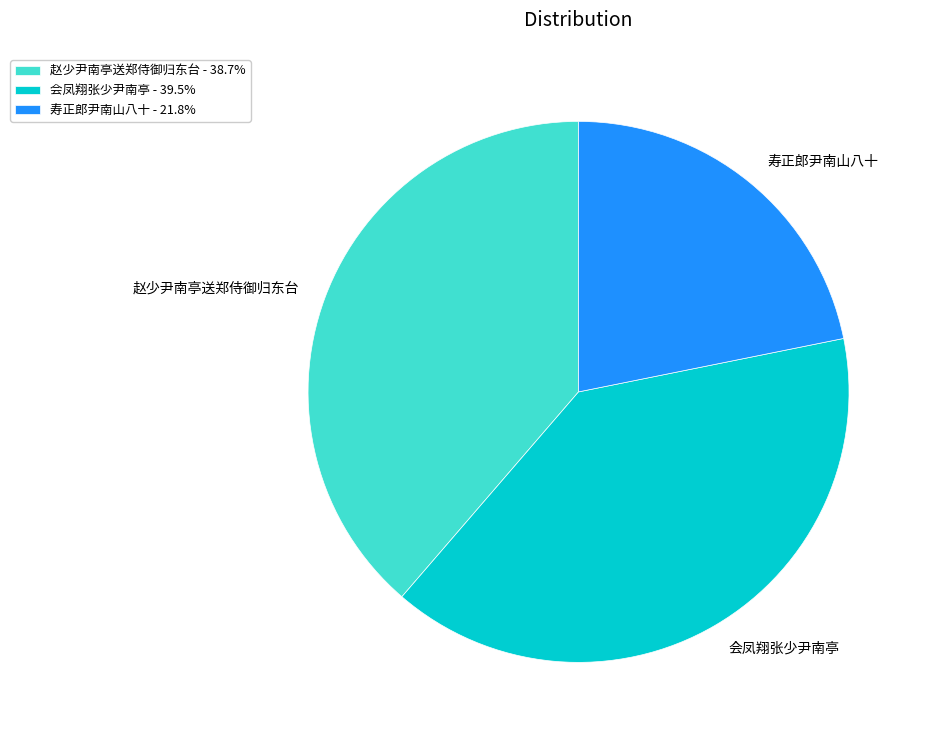

Does 寿正郎尹南山八十 represent more than half of the total?

No